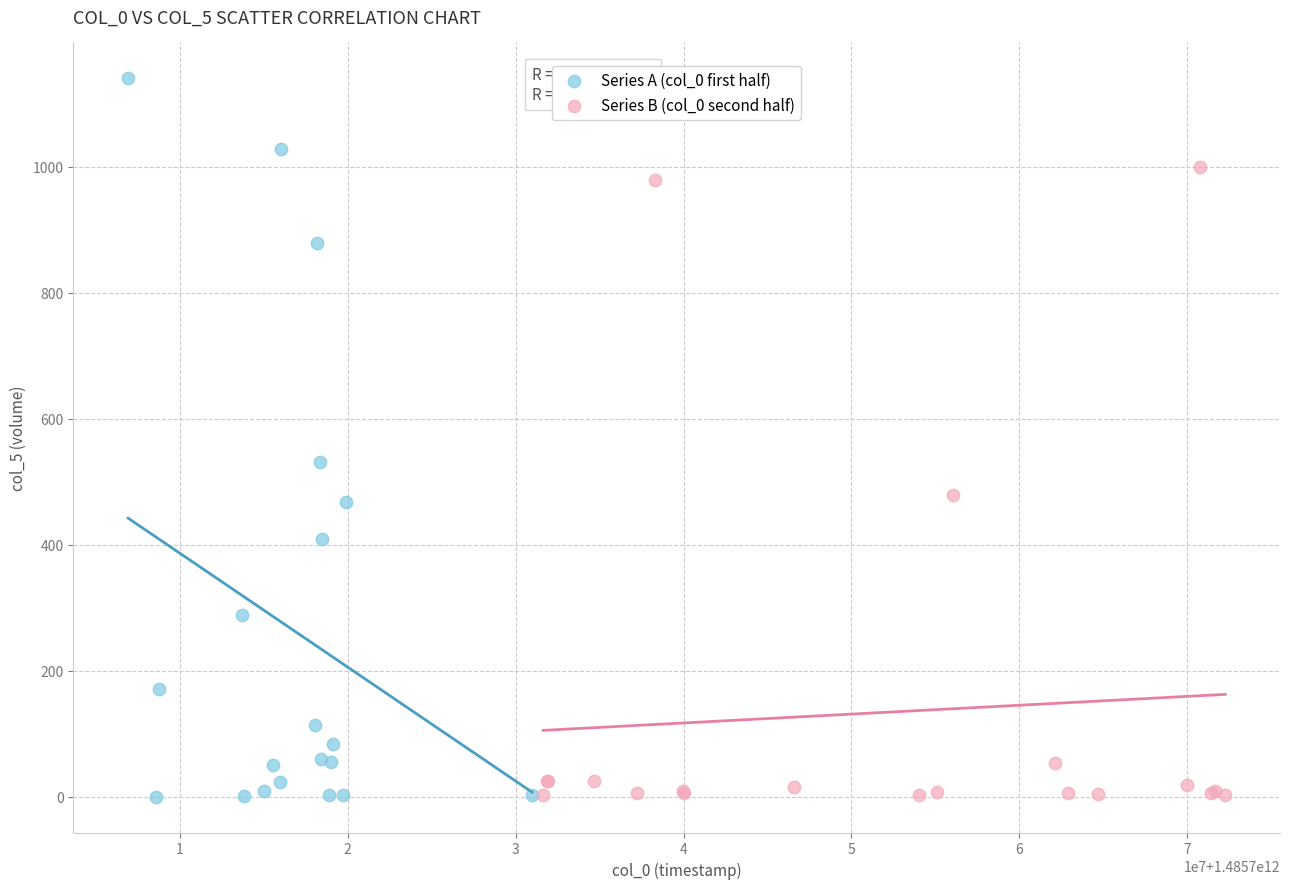

Which series has the largest Y range (max minus min)?

Series A (col_0 first half)